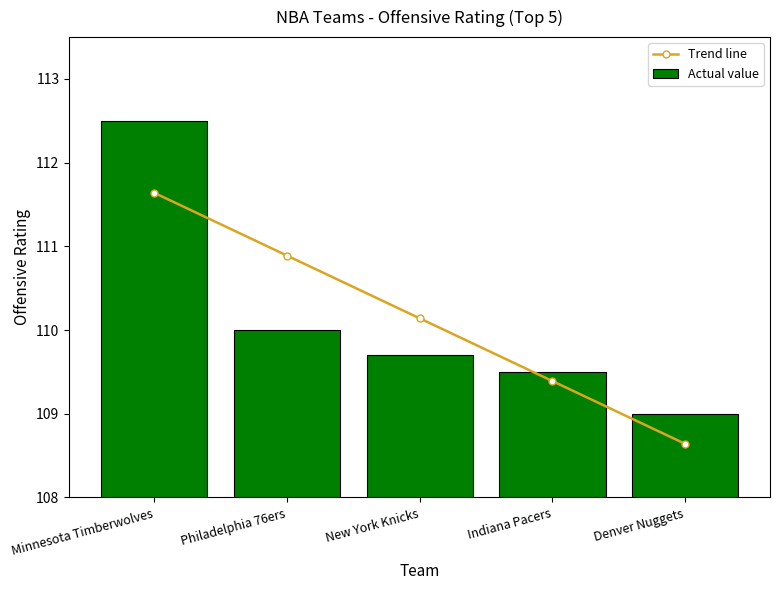

Which category has the lowest value in the Actual value series?

Denver Nuggets